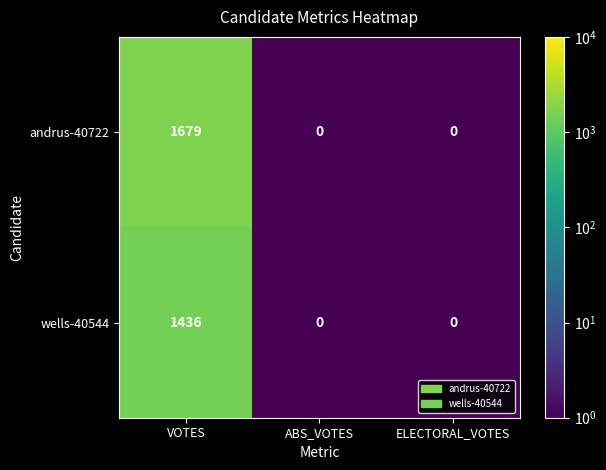

List the series in order of their peak value, lowest first.

wells-40544, andrus-40722